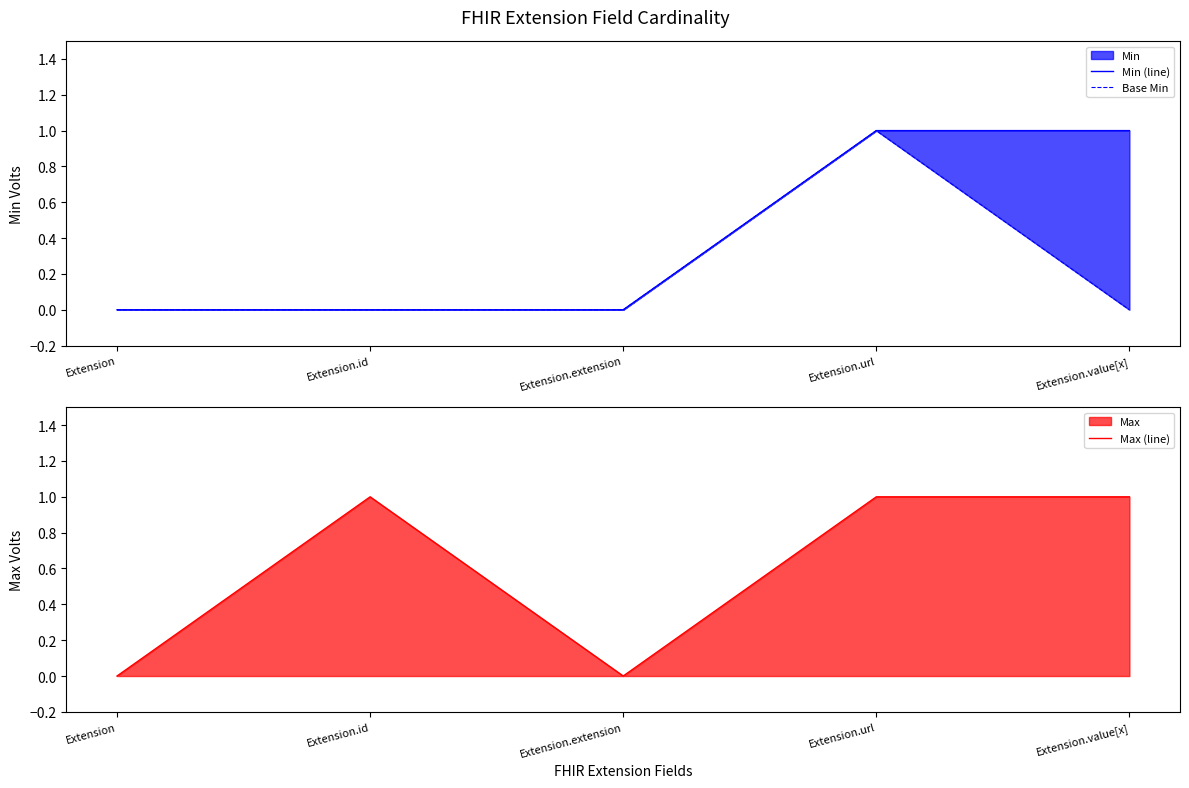

True or false: Max (line) has a value of 0 at Extension.extension.

True